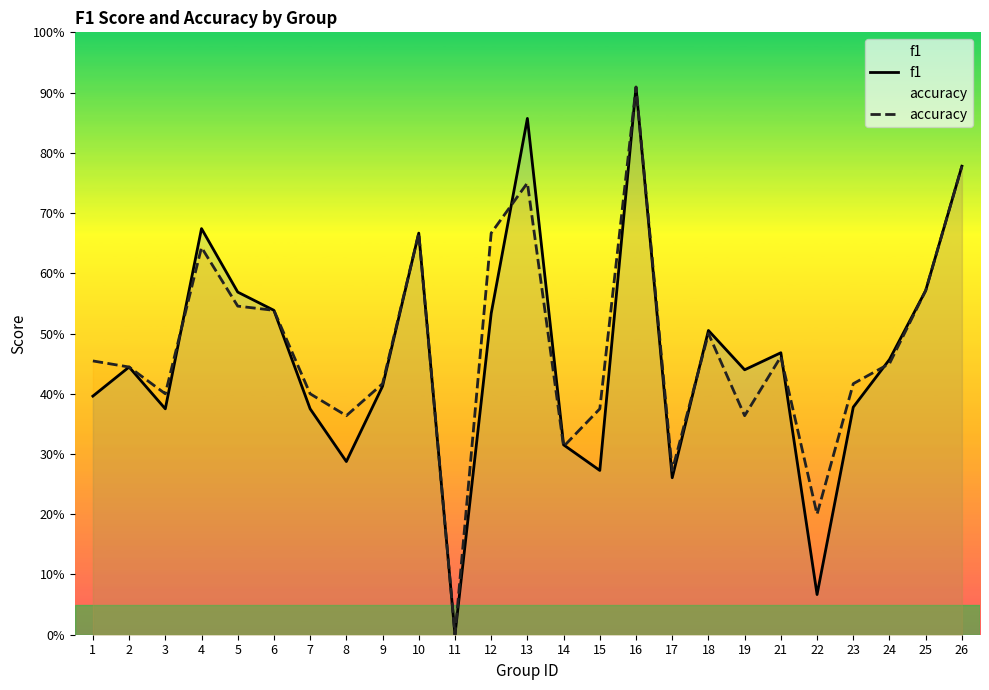

What is the difference between the accuracy values at 22 and 4?

0.4